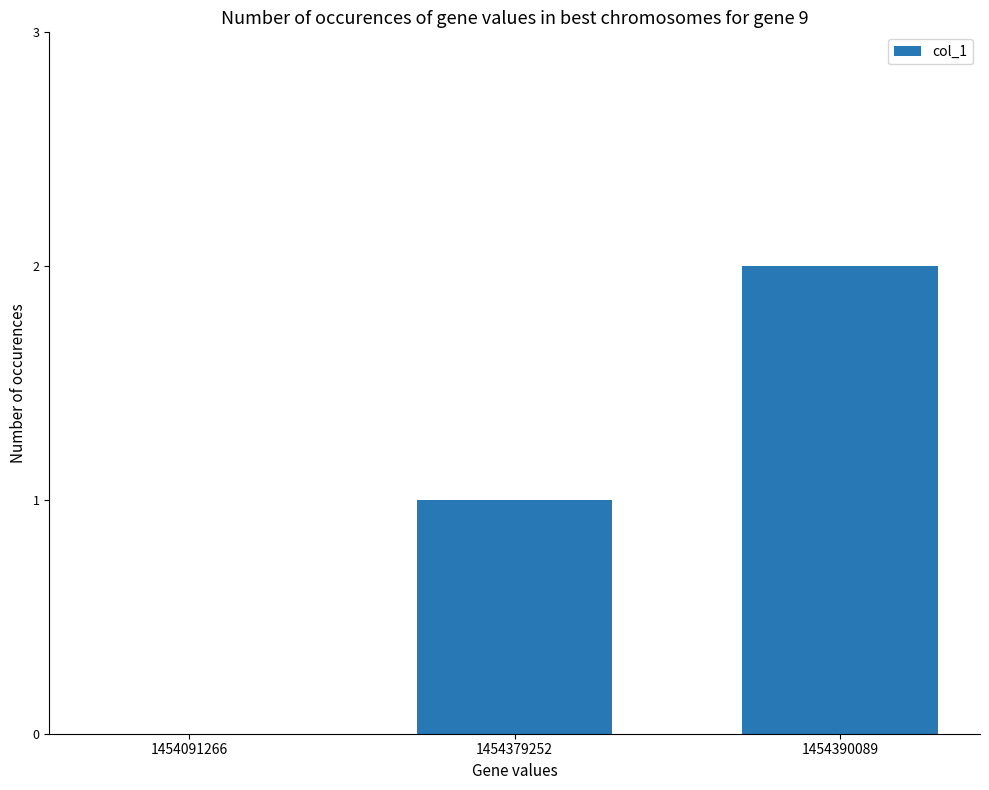

The chart shows a value of 2 at 1454390089. True or false?

True